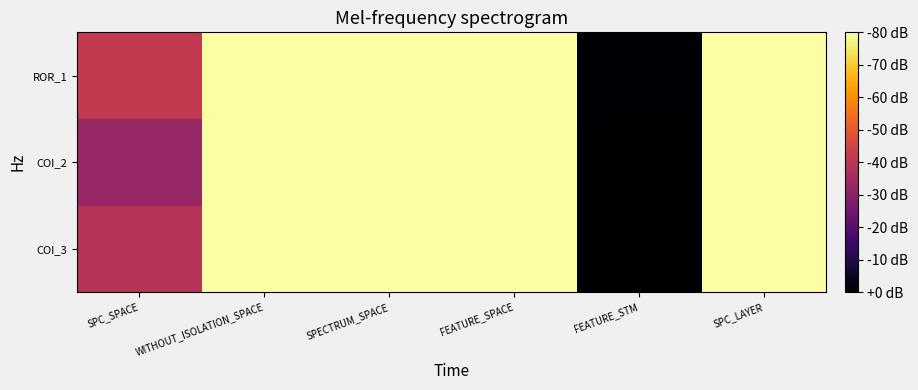

Between FEATURE_STM and SPC_LAYER, which is larger?

SPC_LAYER